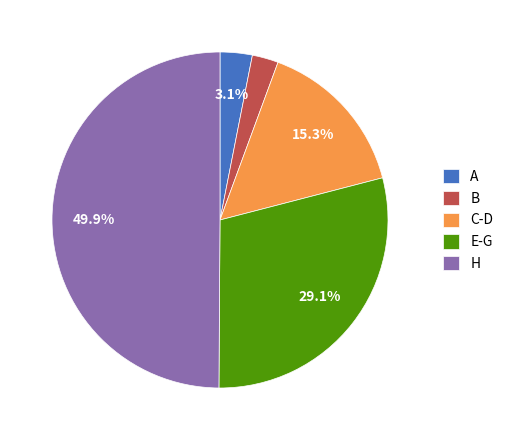

Does E-G account for over 50% of the chart?

No